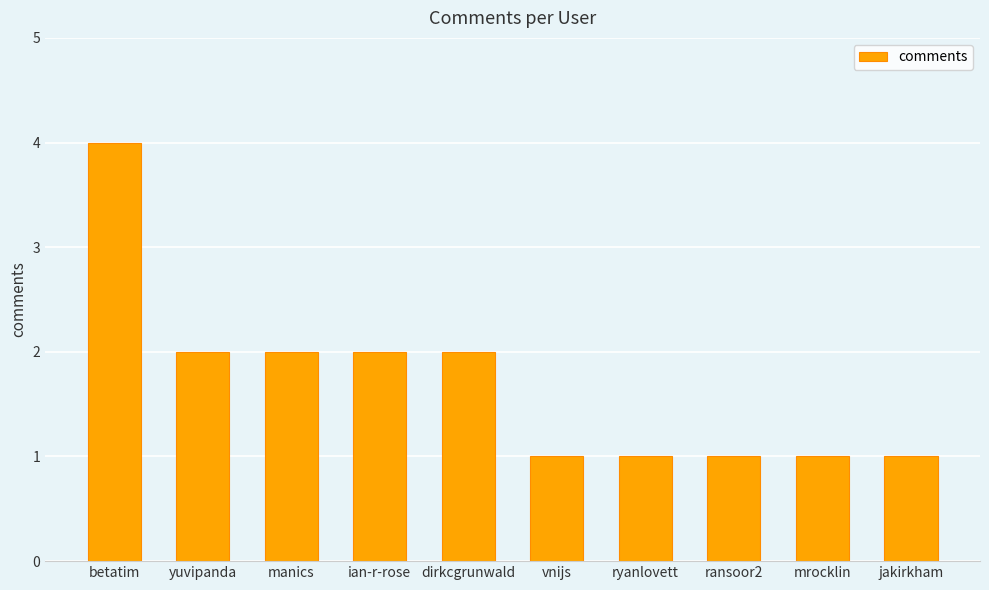

What is the value of the 9th bar from the left?

1